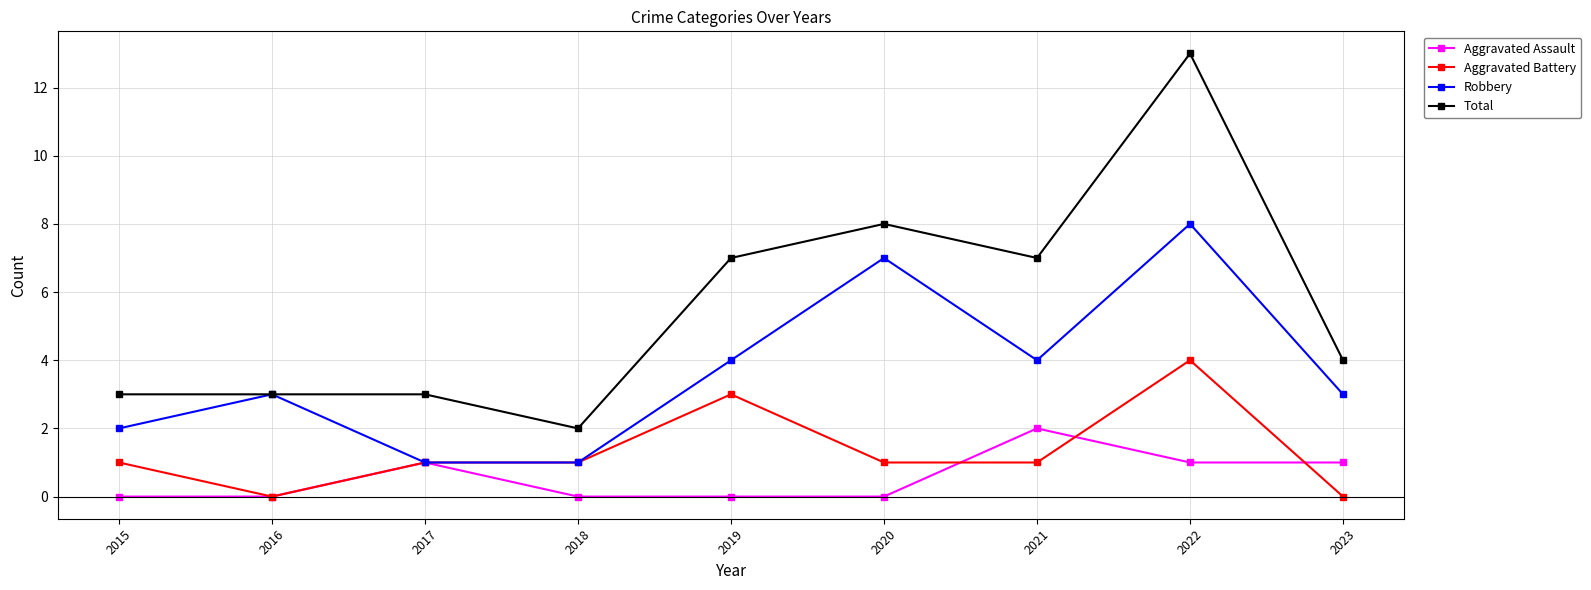

Where is the first local maximum for Aggravated Assault?

2017